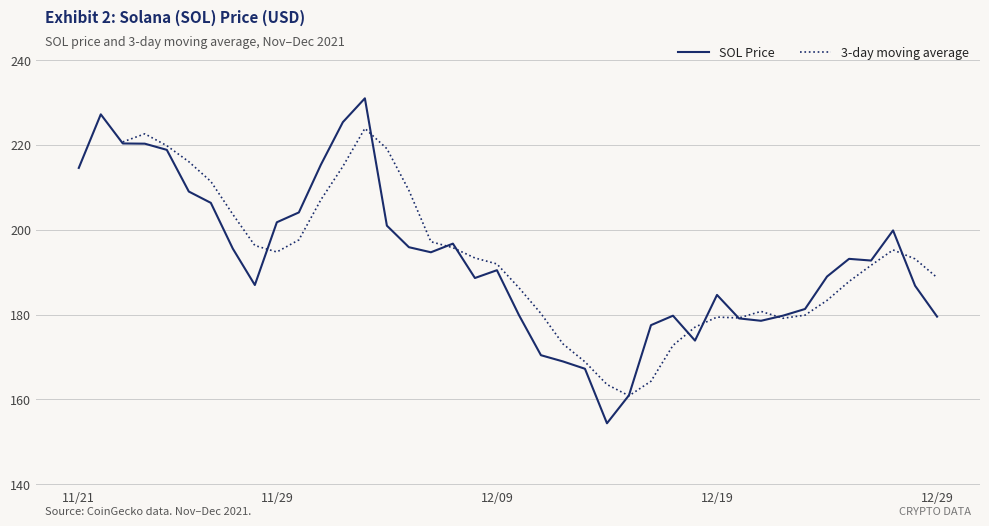

What is the change in value from 12/08/2021 to 12/28/2021?

-1.8